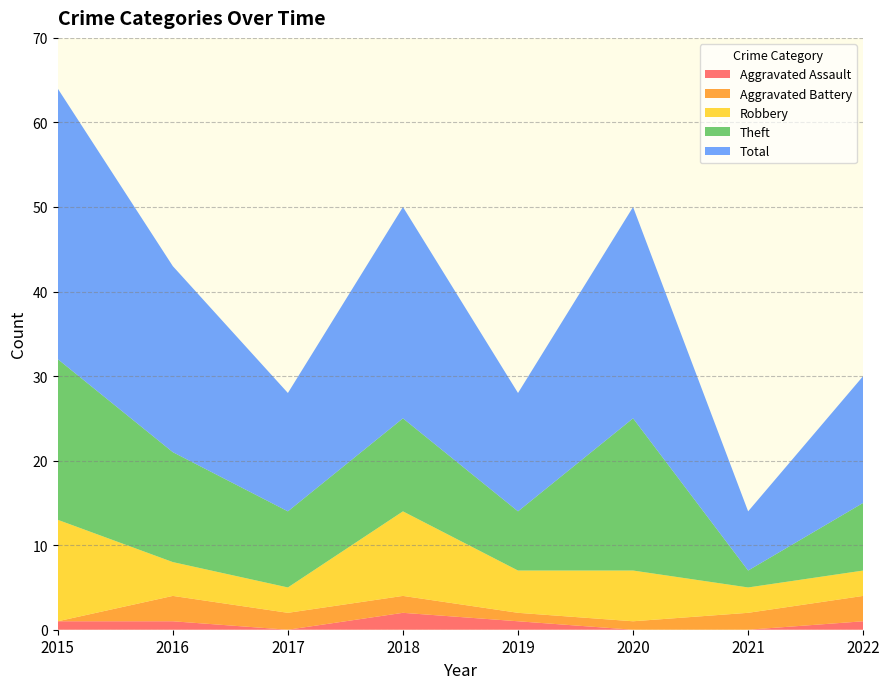

Reading right to left, transcribe all the data shown in this chart.

Aggravated Assault: 1	0	0	1	2	0	1	1
Aggravated Battery: 3	2	1	1	2	2	3	0
Robbery: 3	3	6	5	10	3	4	12
Theft: 8	2	18	7	11	9	13	19
Total: 15	7	25	14	25	14	22	32